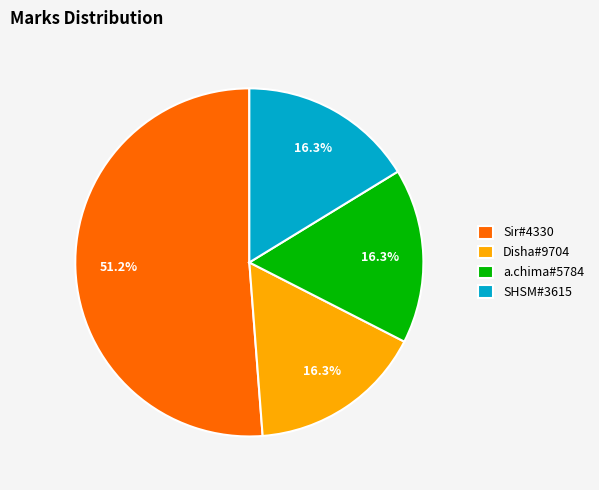

Count the number of slices in the pie.

4